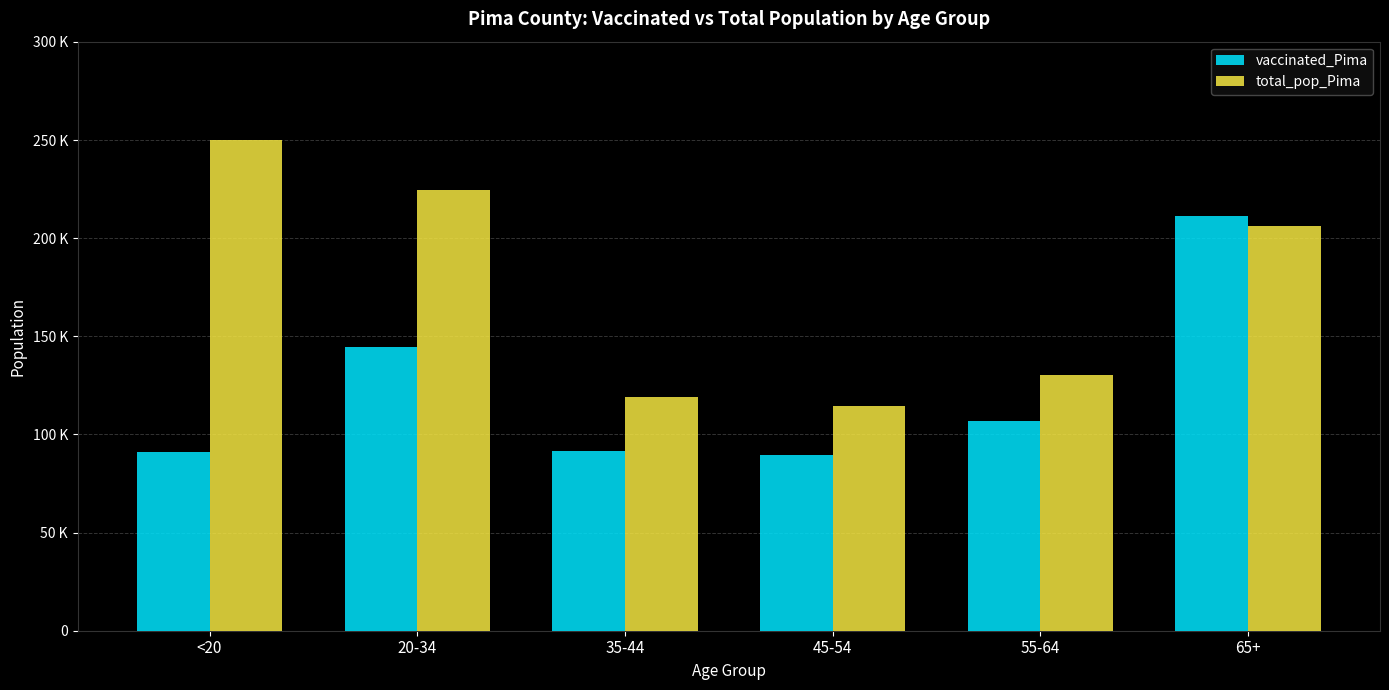

The total_pop_Pima series shows 401964 at 20-34. True or false?

False